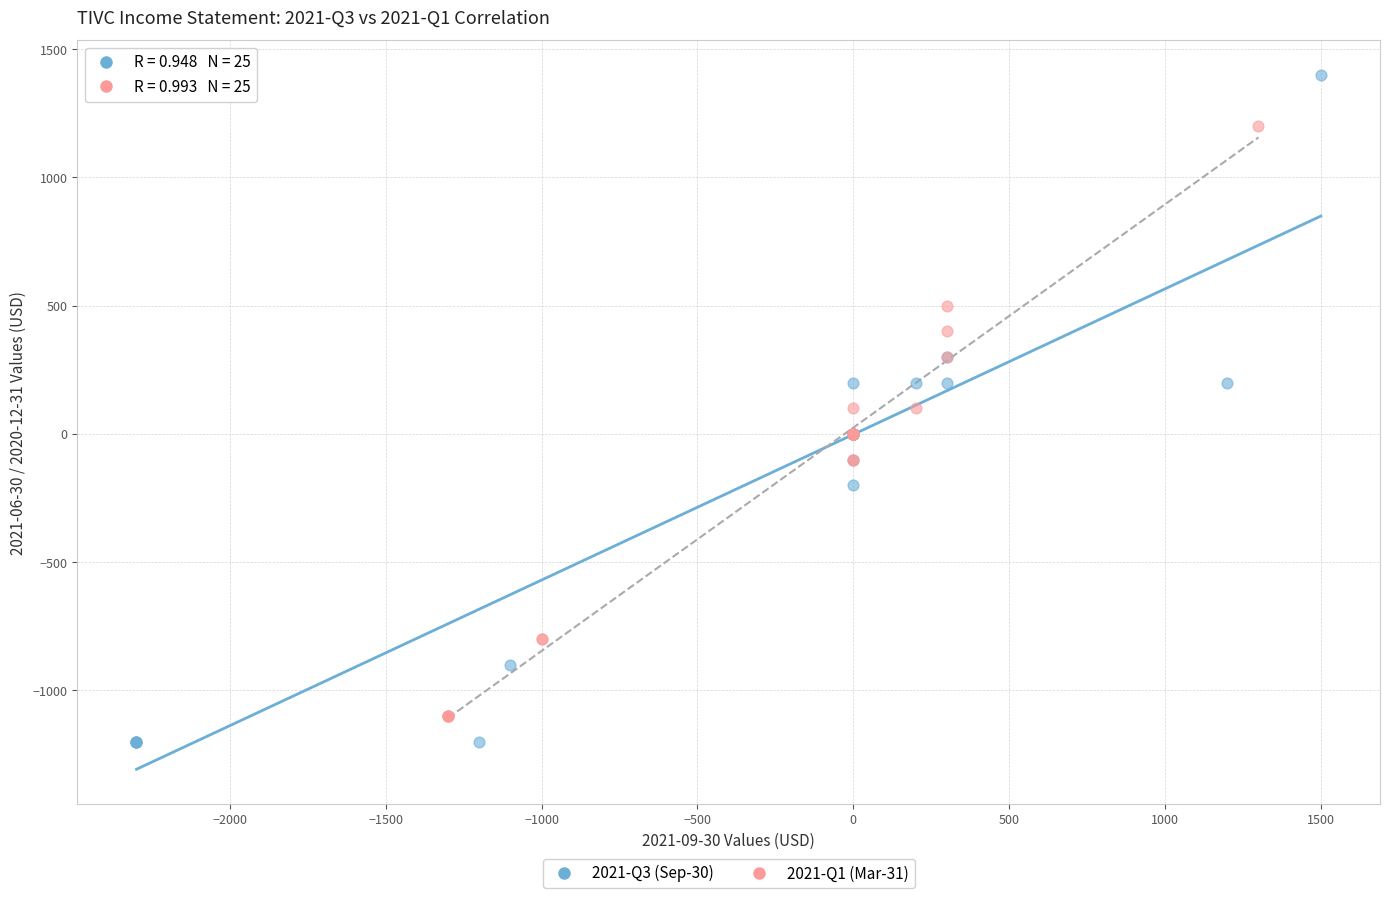

Which series has the widest spread of Y values?

2021-Q3 (Sep-30)